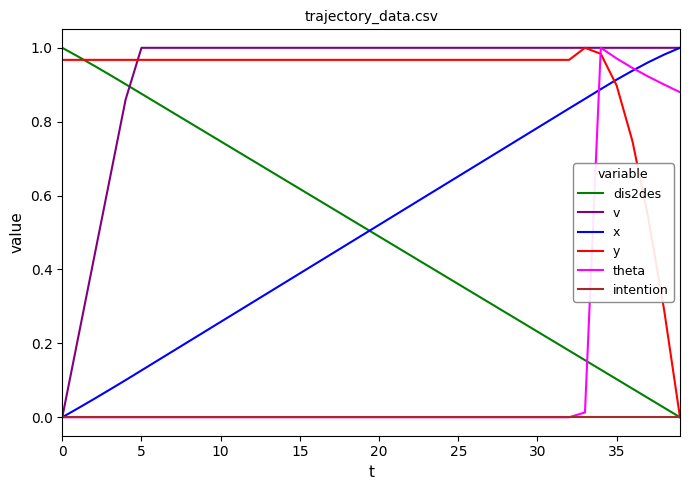

What are all the series names shown in the legend?

dis2des, v, x, y, theta, intention